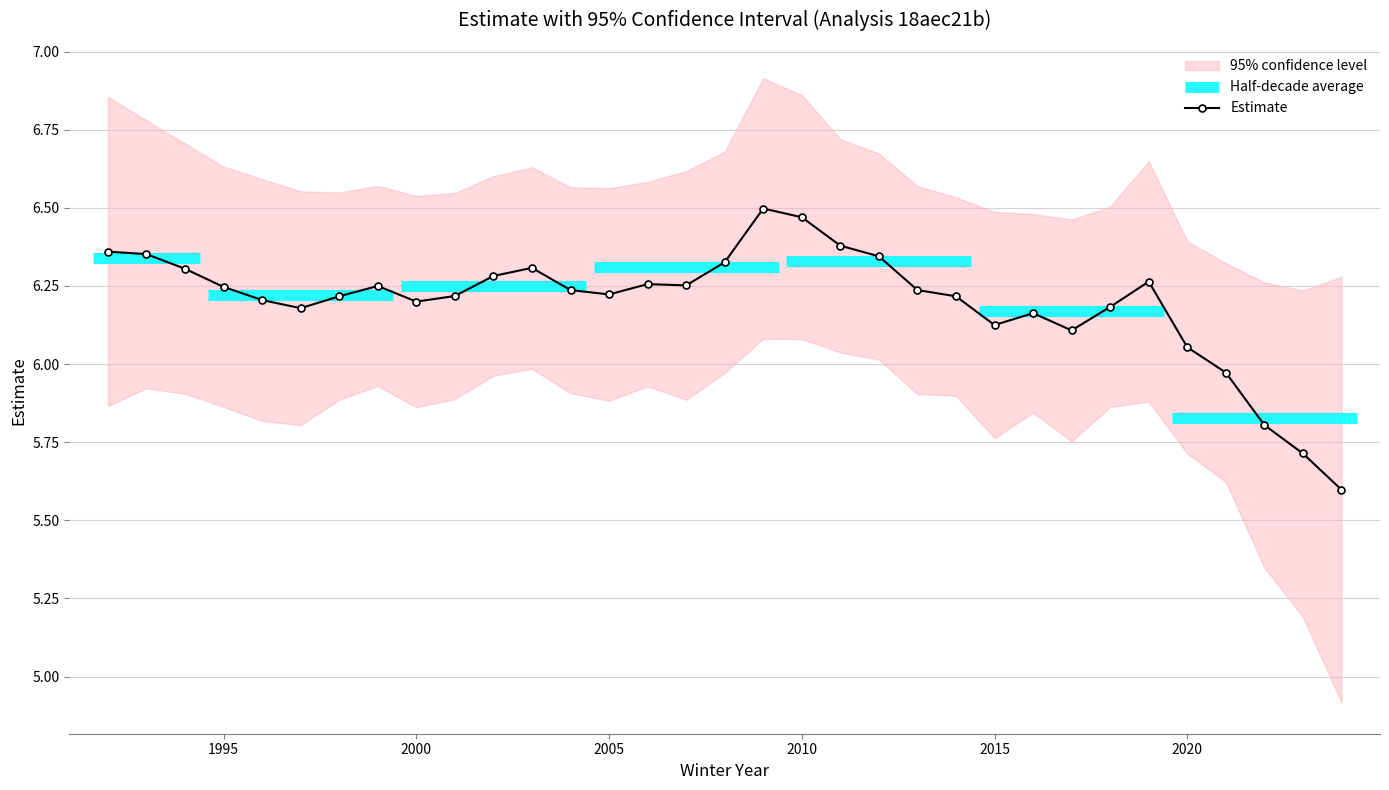

Reading left to right, list all the values displayed in this chart.

6.4	6.4	6.3	6.2	6.2	6.2	6.2	6.2	6.2	6.2	6.3	6.3	6.2	6.2	6.3	6.3	6.3	6.5	6.5	6.4	6.3	6.2	6.2	6.1	6.2	6.1	6.2	6.3	6.1	6.0	5.8	5.7	5.6